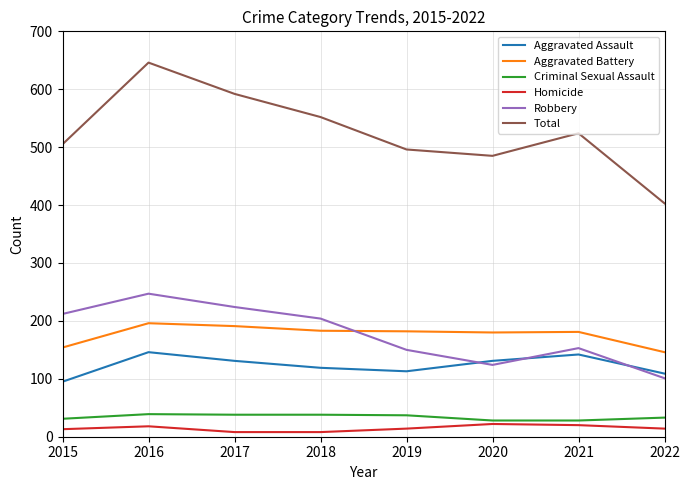

True or false: Robbery and Homicide intersect in this chart.

False